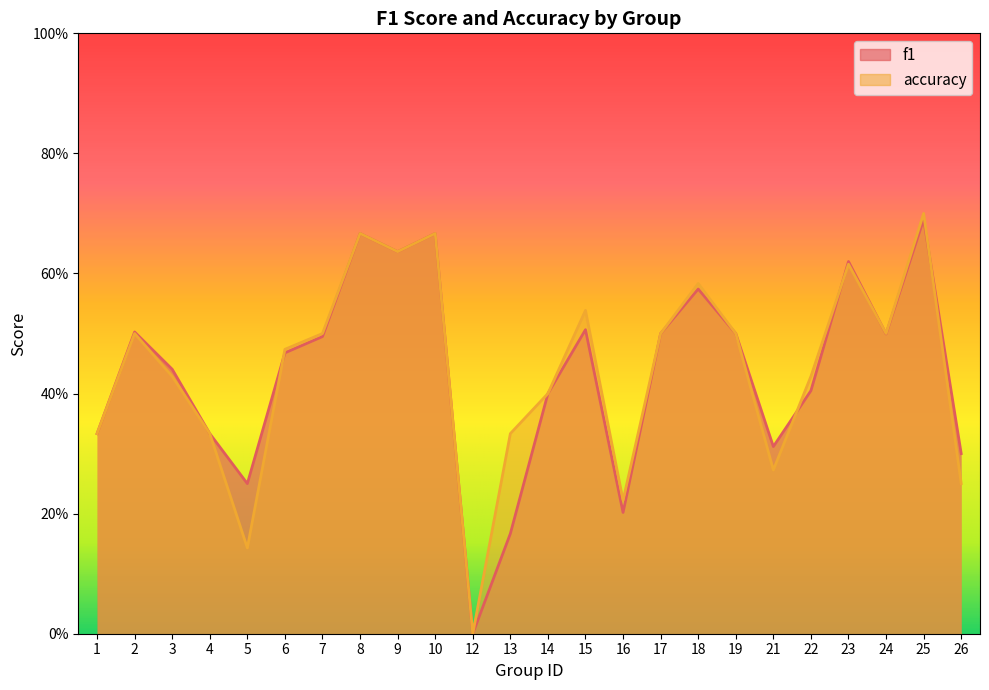

The value of accuracy at 5 is 0.1. True or false?

False